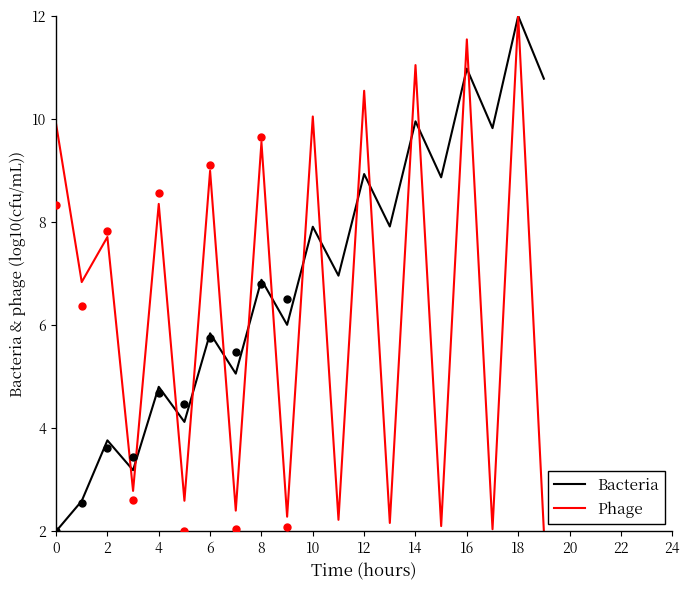

Which series contains the lowest Y value?

Bacteria